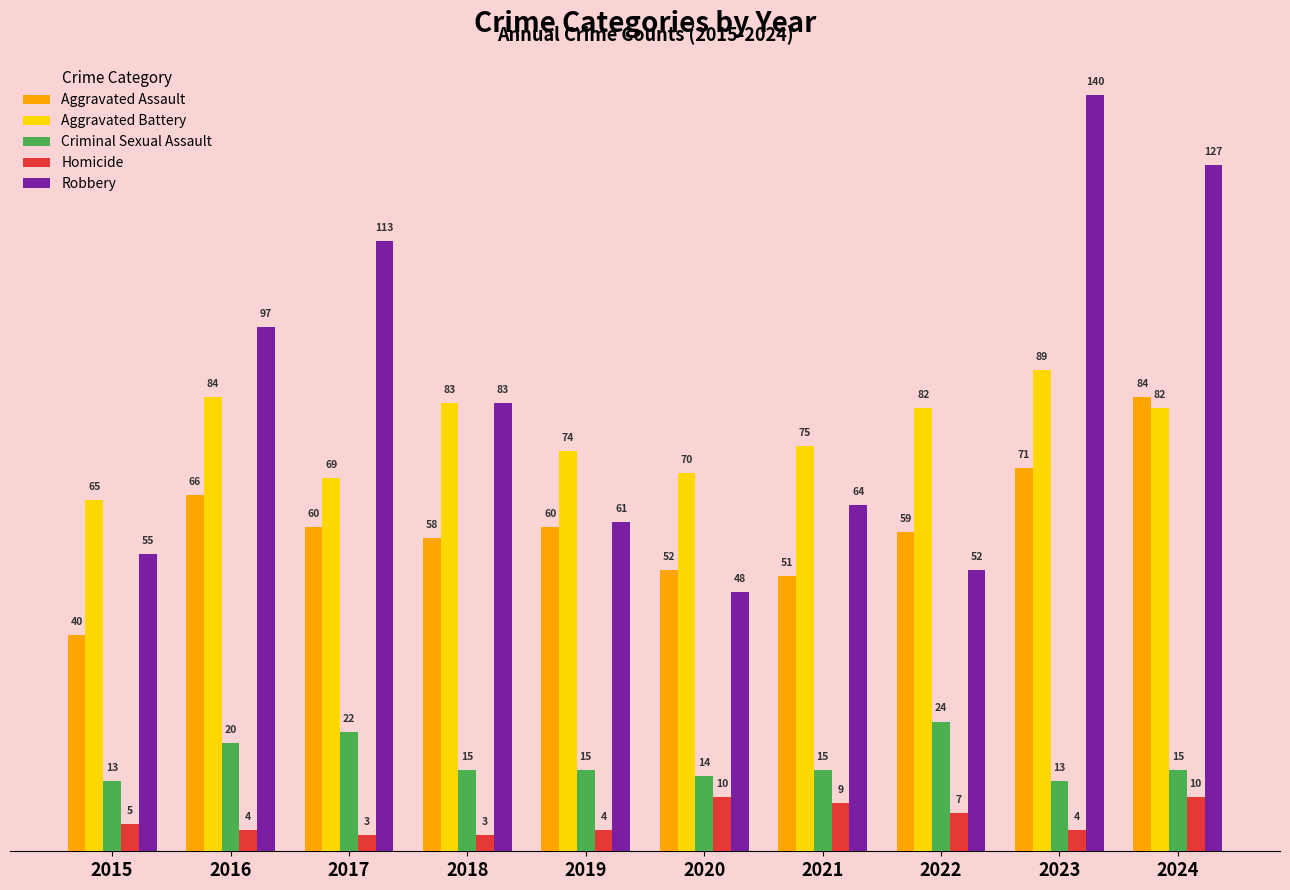

How many categories are shown in the chart?

10